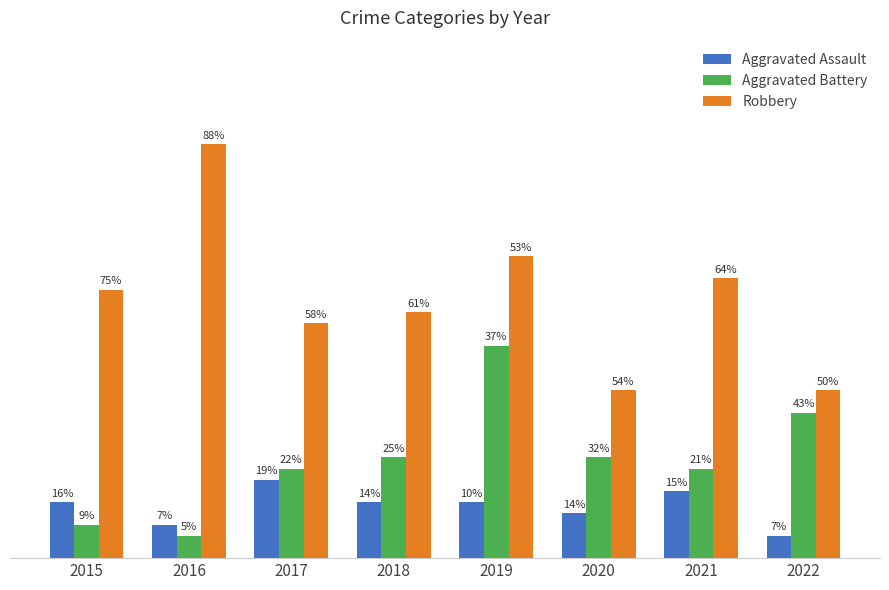

Which has a higher value, 2018 or 2019?

2018